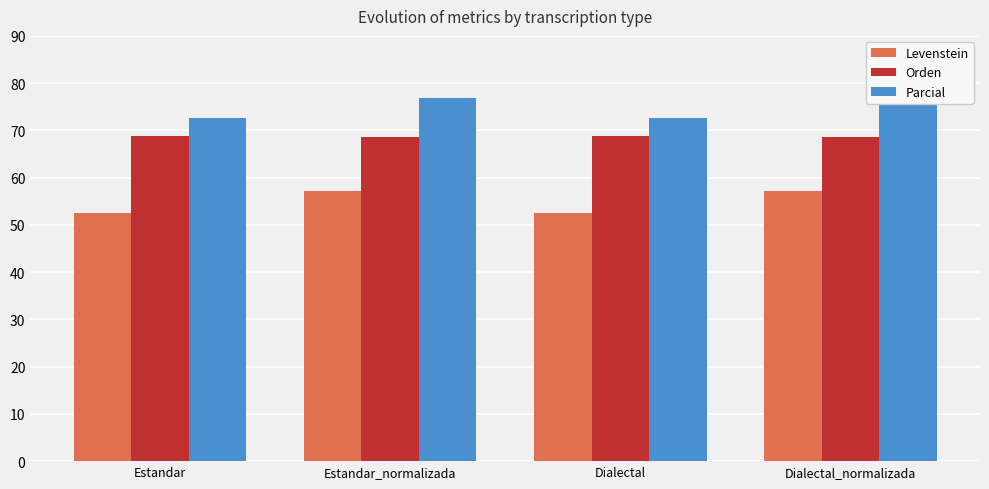

At Estandar_normalizada, list the series in order from smallest to largest.

Levenstein, Orden, Parcial